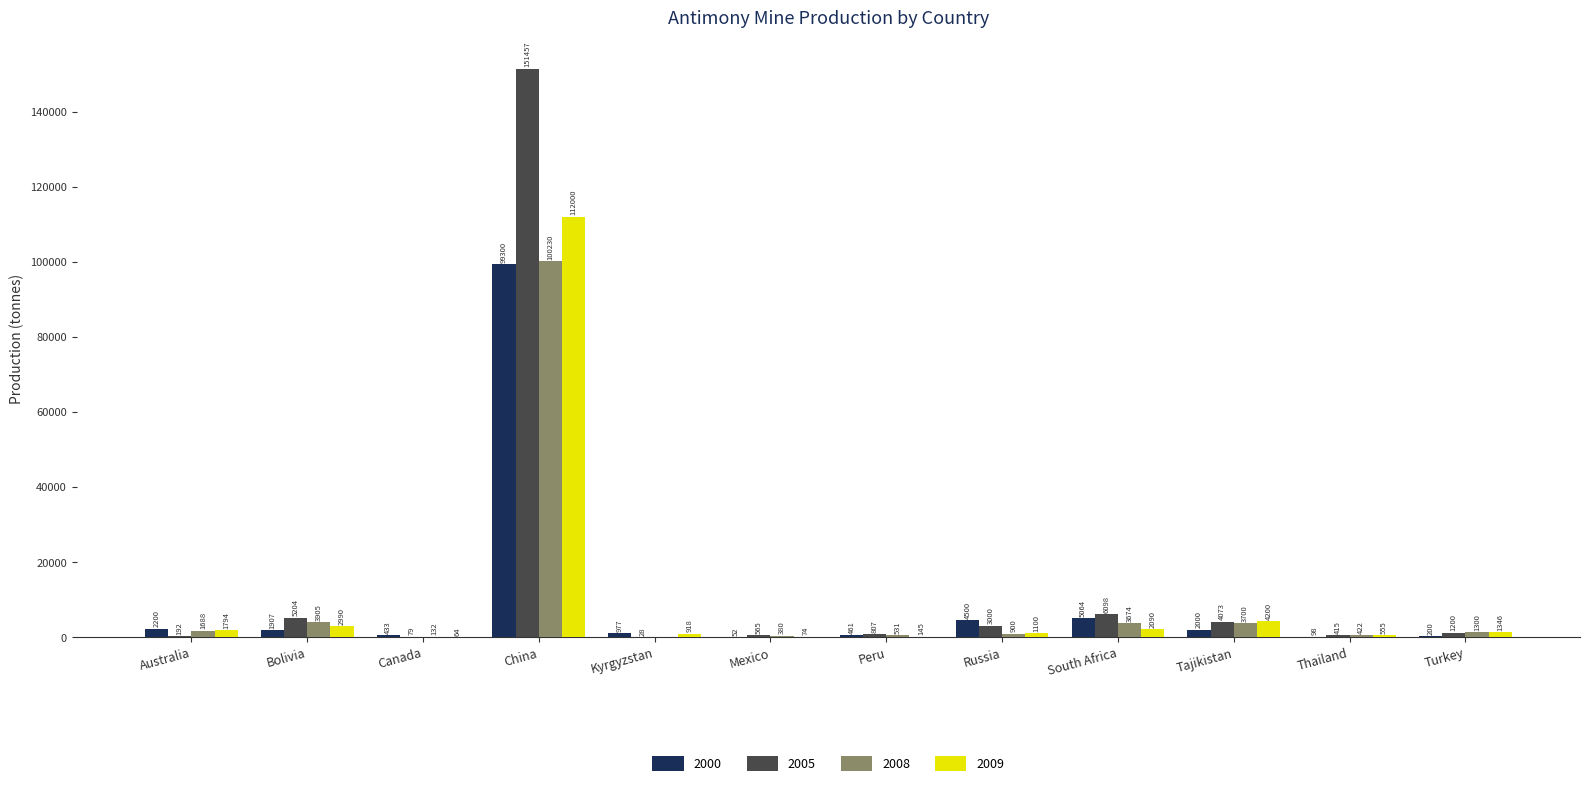

What is the highest value of the 2008 series?

100230